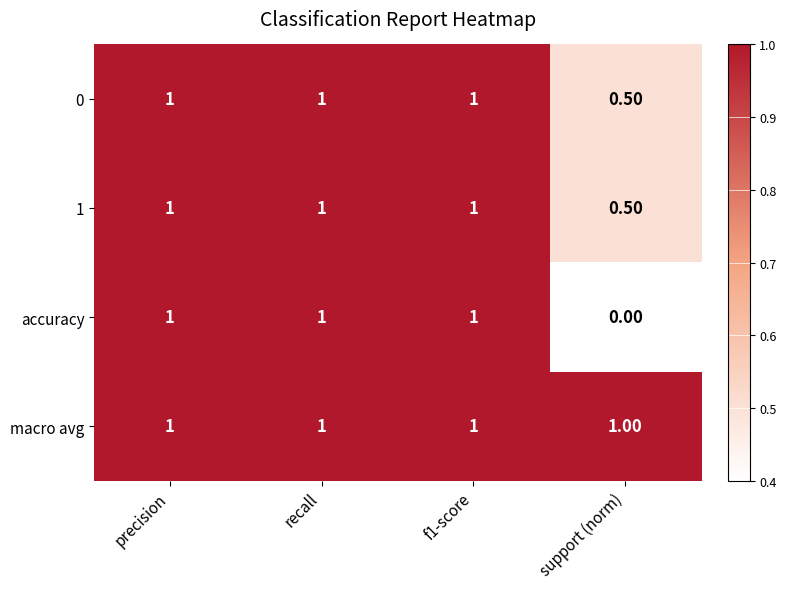

How many series are shown in this chart?

4